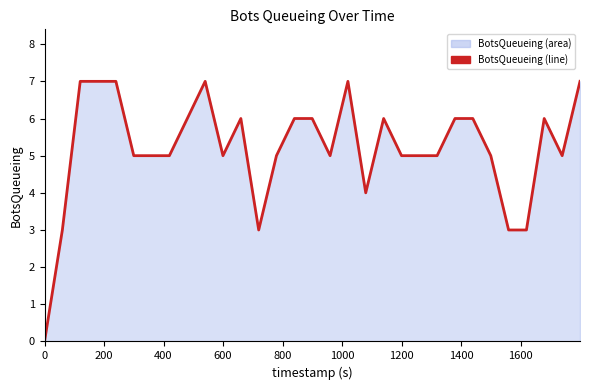

How many values are between 5 and 6?

19